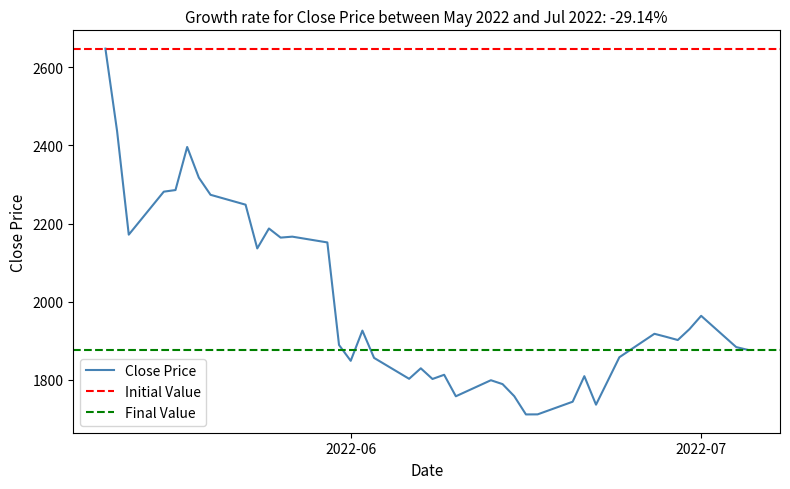

What position from the right is 2022-05-23?

32